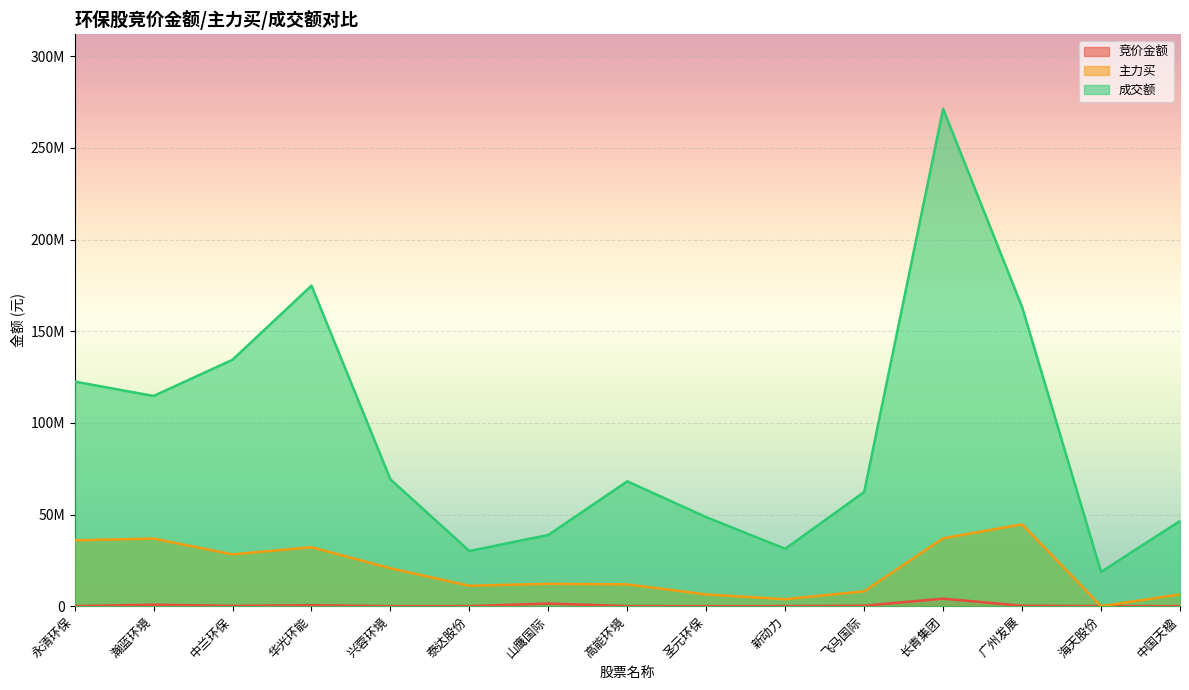

True or false: 主力买 and 成交额 intersect in this chart.

False